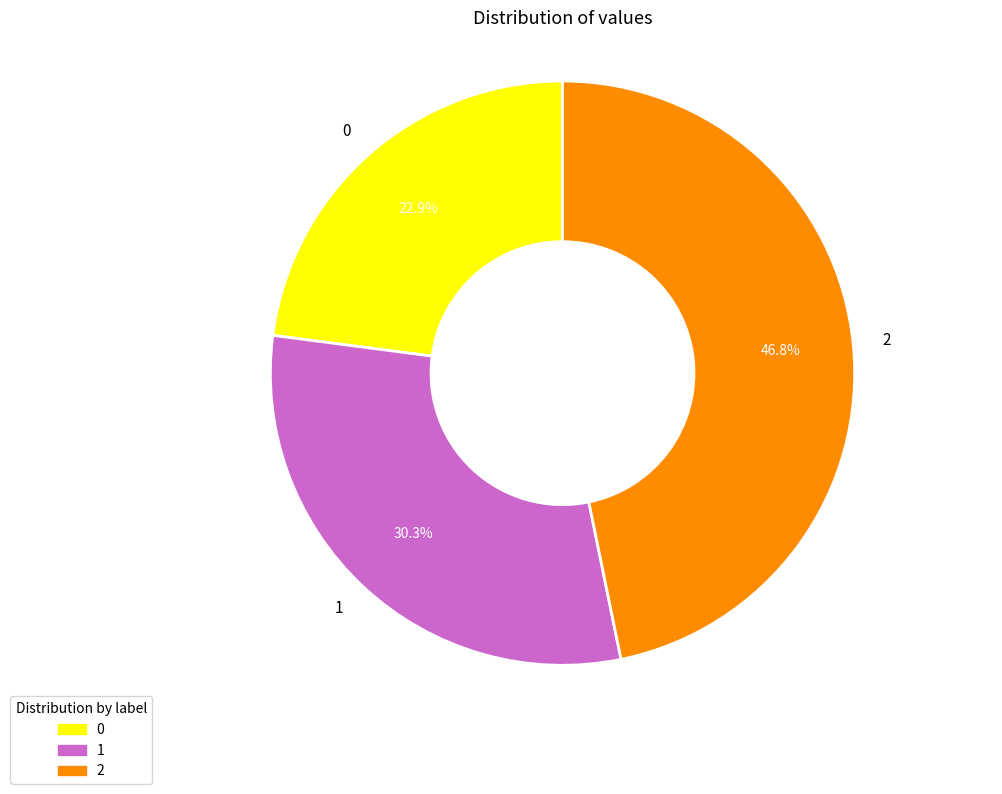

Does 2 represent more than half of the total?

No